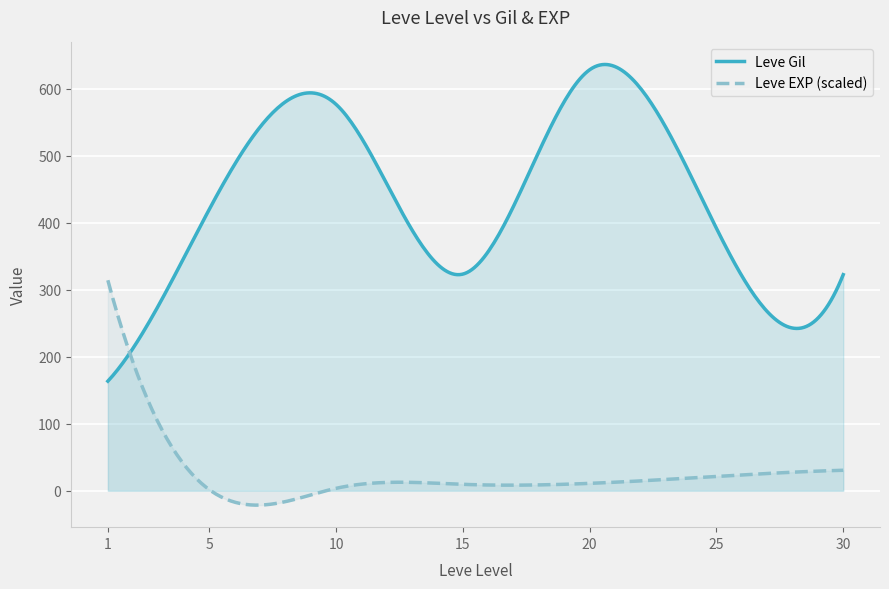

Which series has the largest total across all categories?

Leve Gil